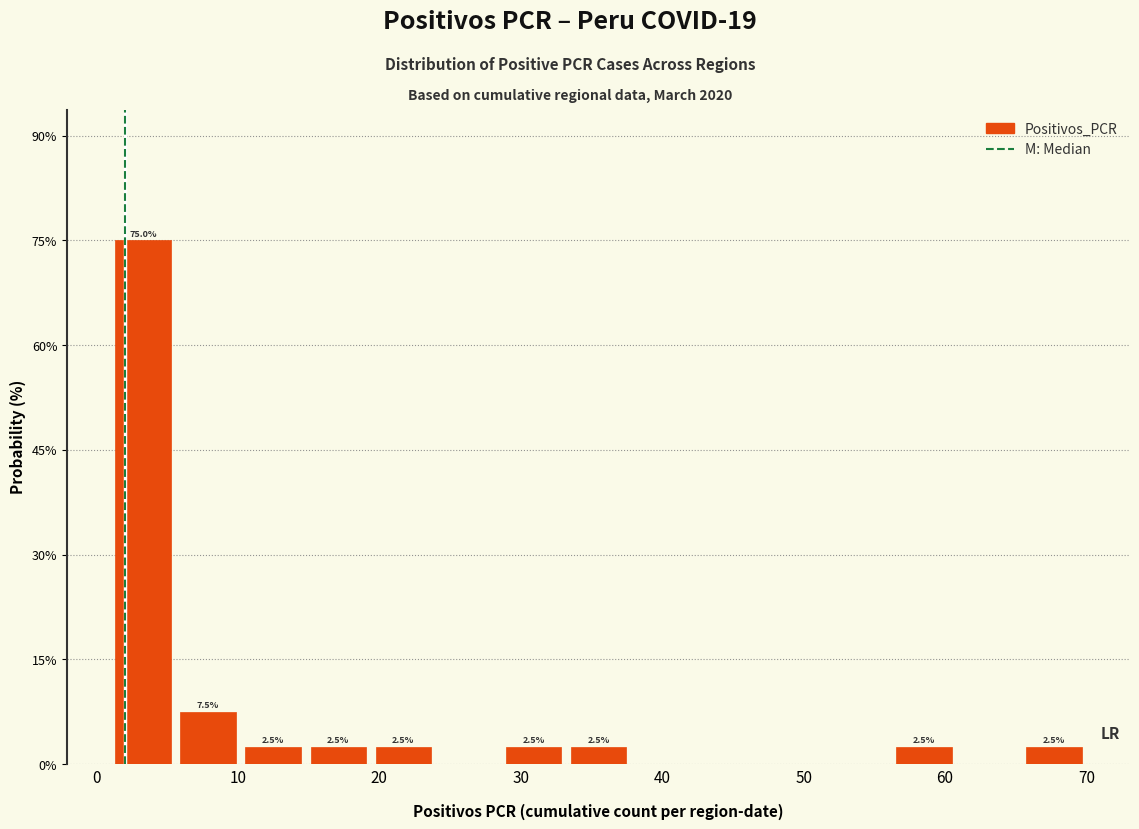

Which range on the x-axis has the tallest bar?

1.0 to 5.6